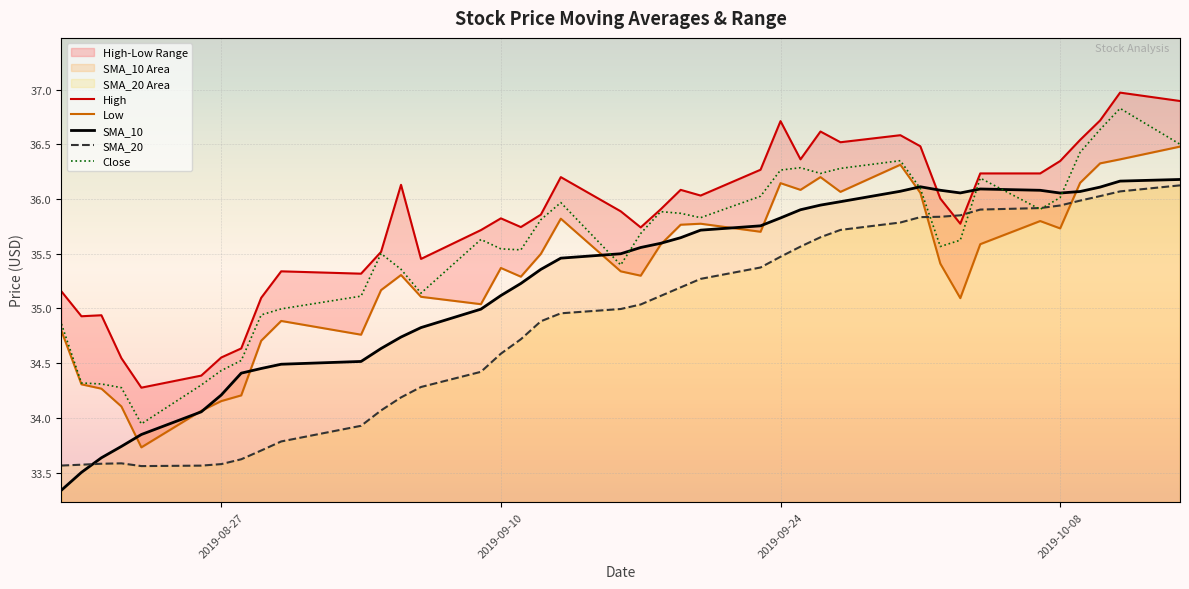

What is the lowest value of the SMA_20 series?

33.6